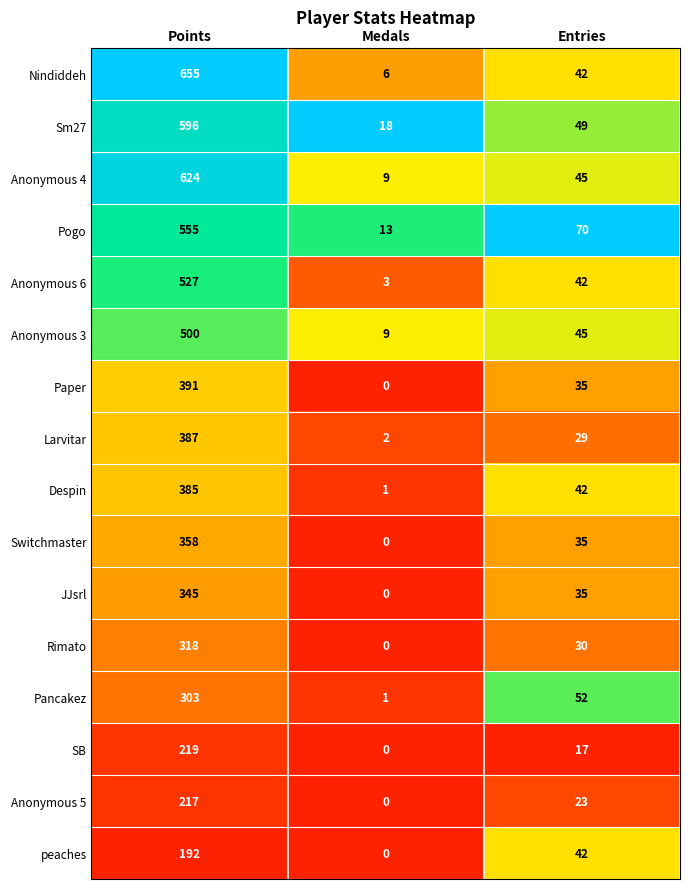

Is it true that JJsrl equals -167 at Medals?

False